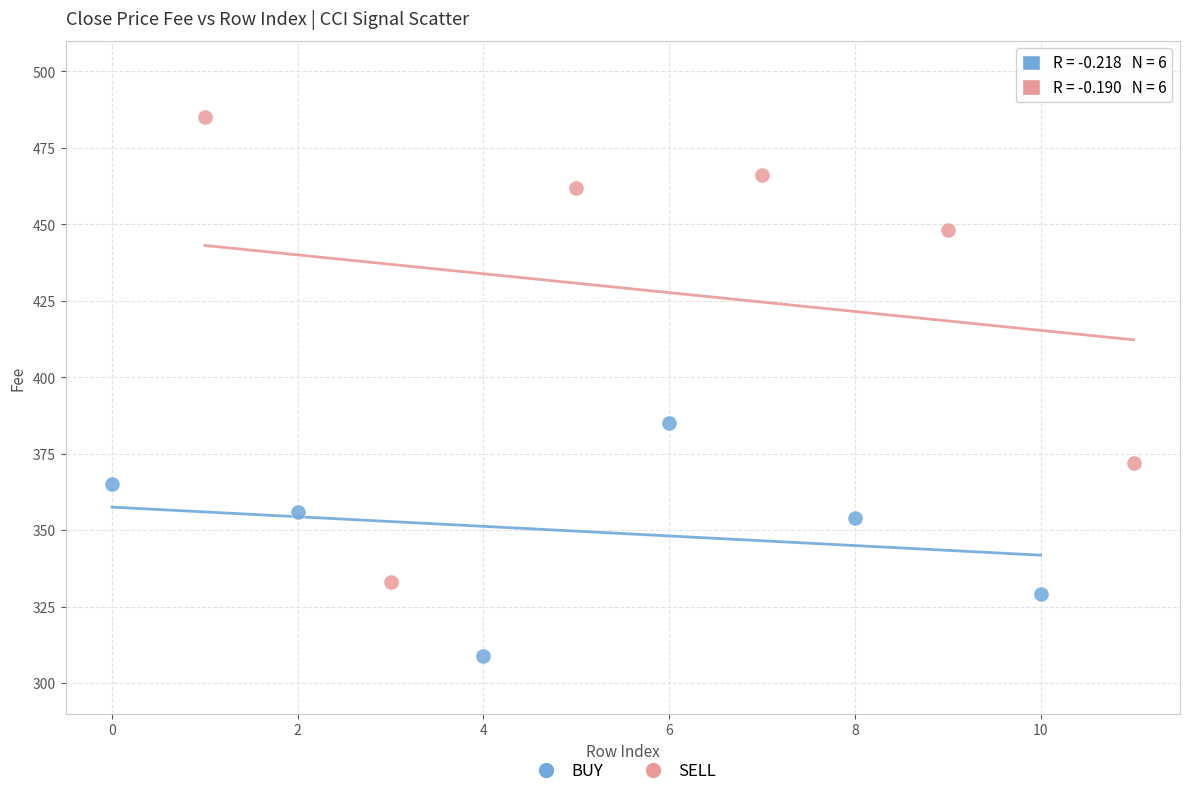

Which series has the widest spread of Y values?

SELL